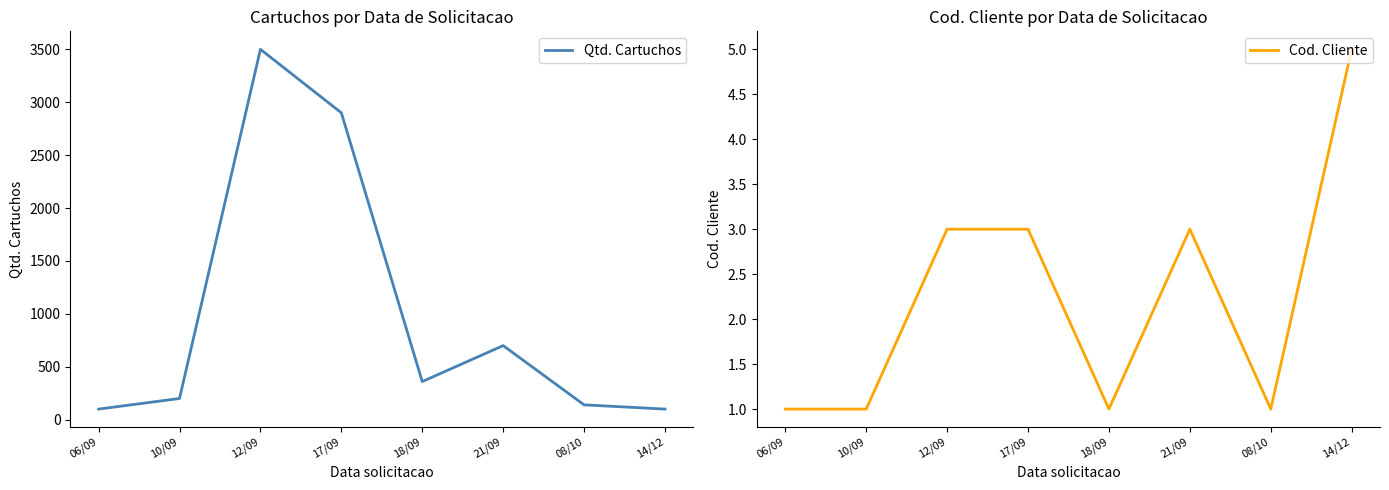

How many lines are shown in the chart?

2